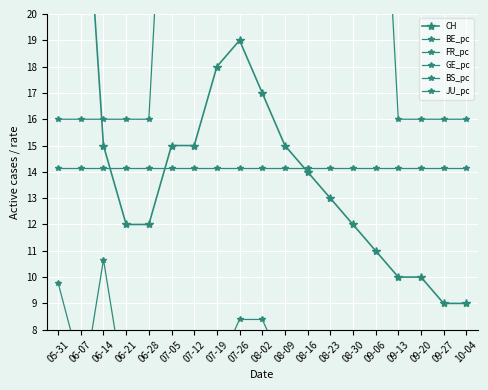

What is the difference between the FR_pc values at 08-02 and 09-13?

16.0